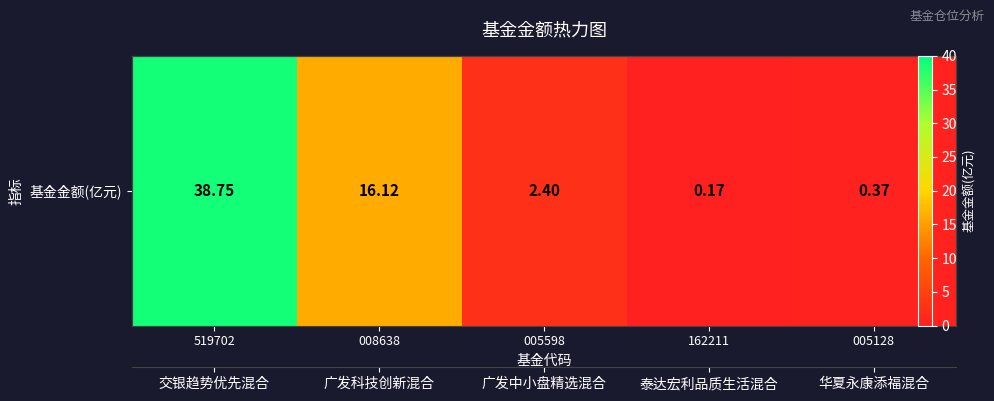

Rank the categories by value from highest to lowest.

519702, 008638, 005598, 005128, 162211